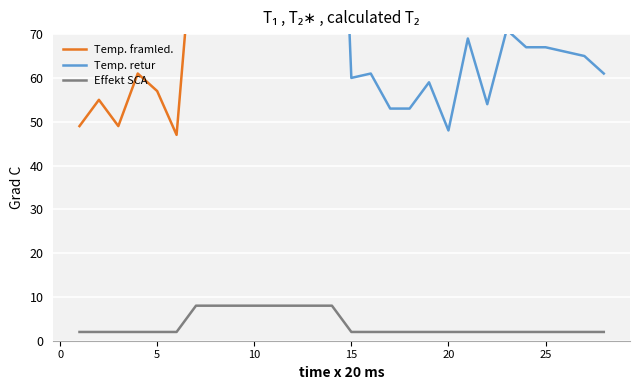

True or false: Effekt SCA and Temp. retur intersect in this chart.

False